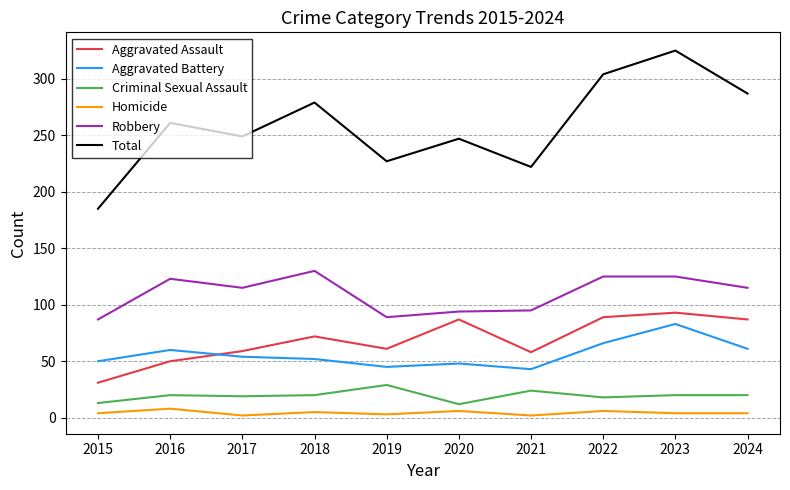

Which series has the widest spread of values?

Total